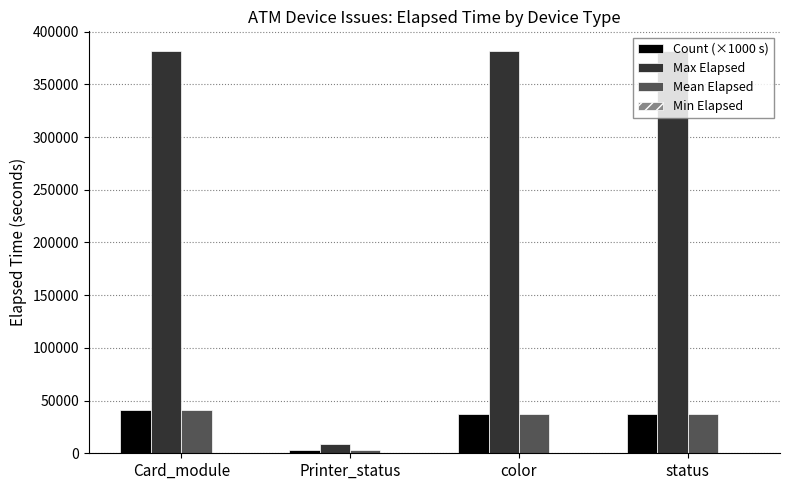

What is the maximum value shown in the chart?

381286